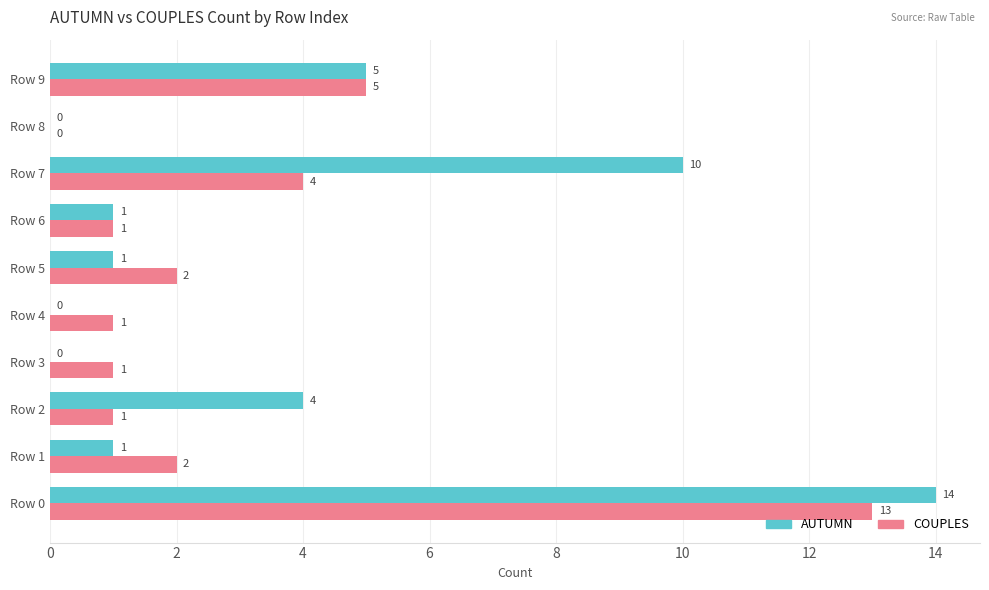

How many categories are shown in the chart?

10